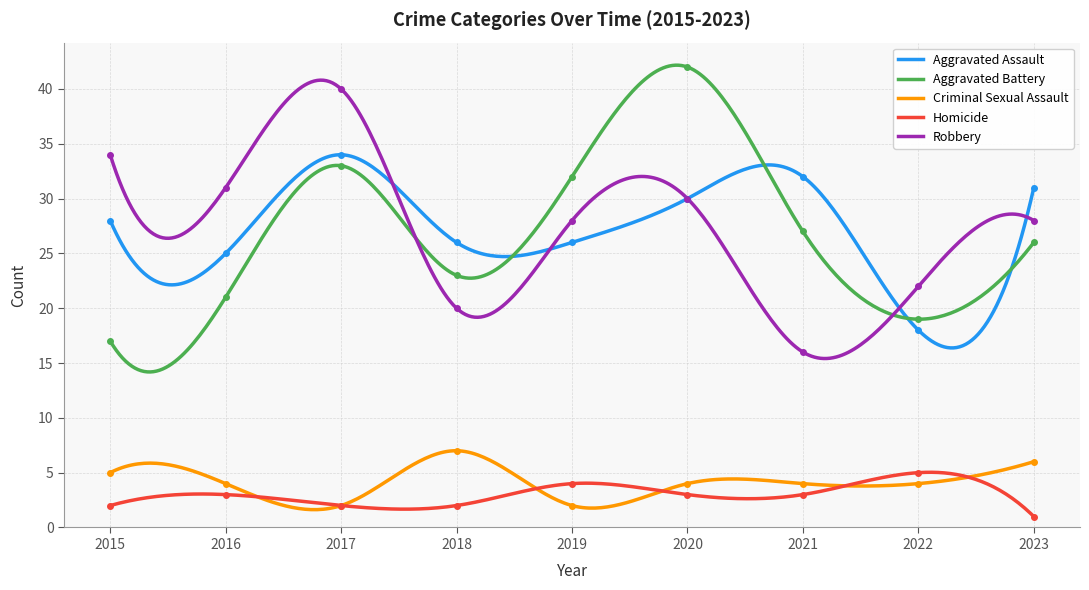

Where is Aggravated Battery nearest to the value 29?

2021